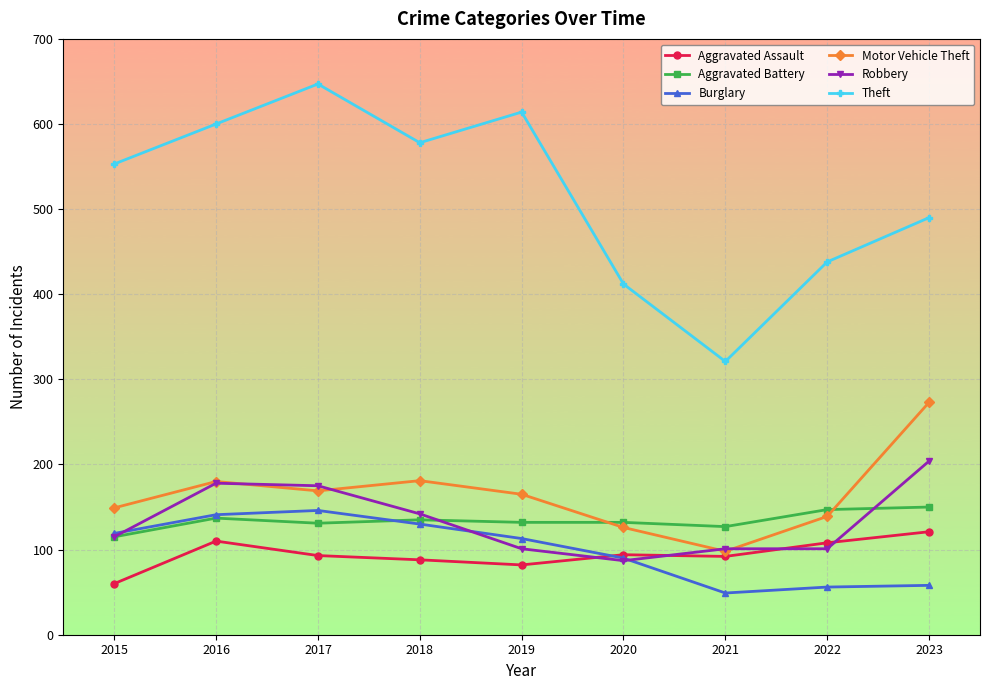

What is the difference between the maximum and minimum values in the Aggravated Battery series?

35